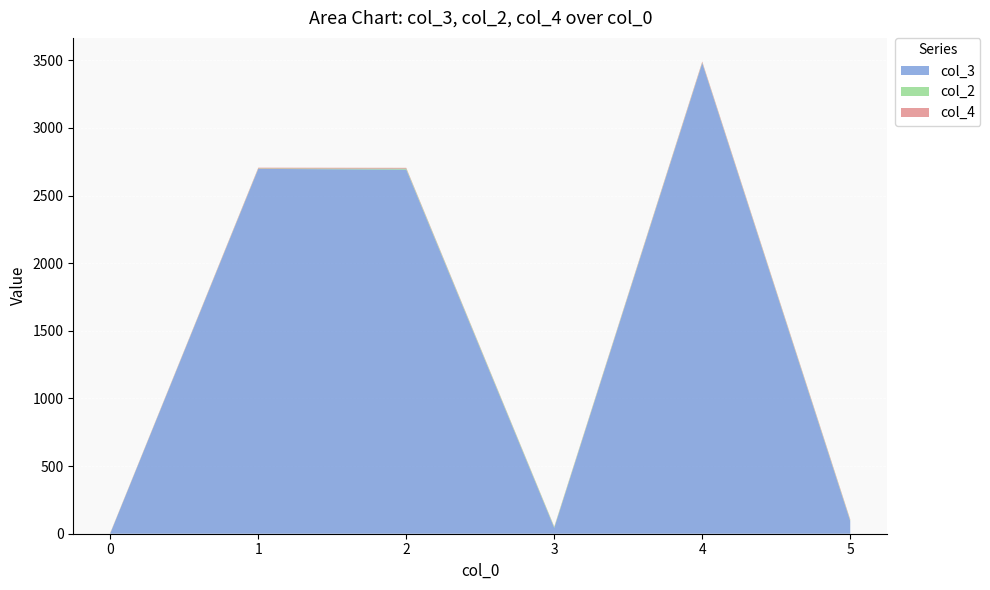

The value of col_3 at 2 is 2692. True or false?

True